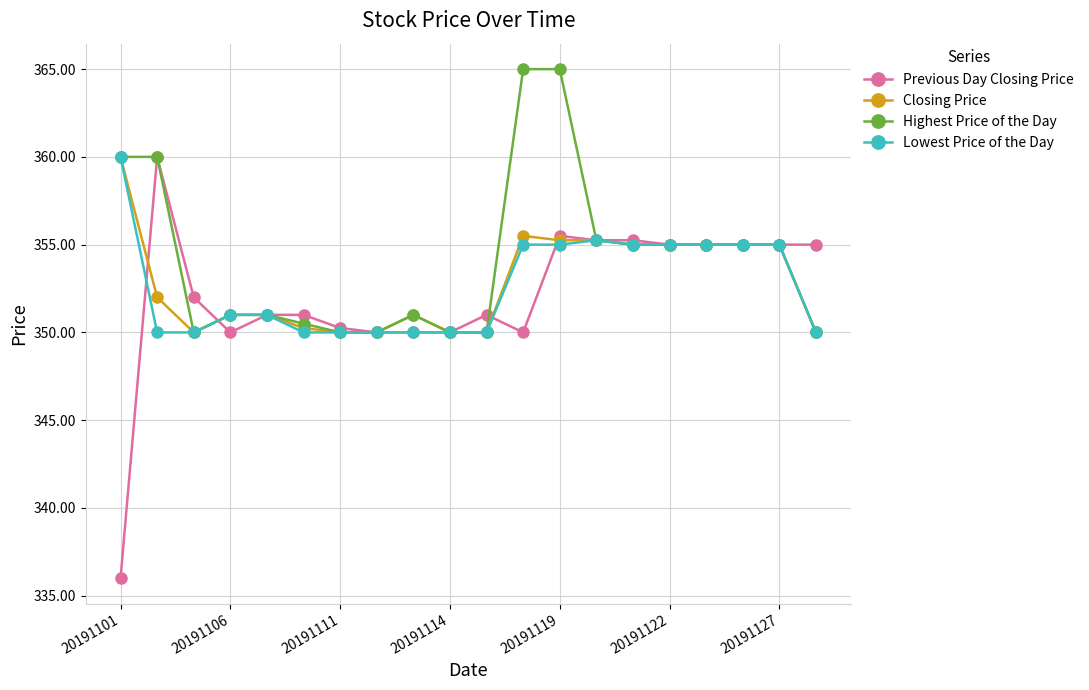

True or false: Highest Price of the Day has more than 0 points higher than both neighbors.

True